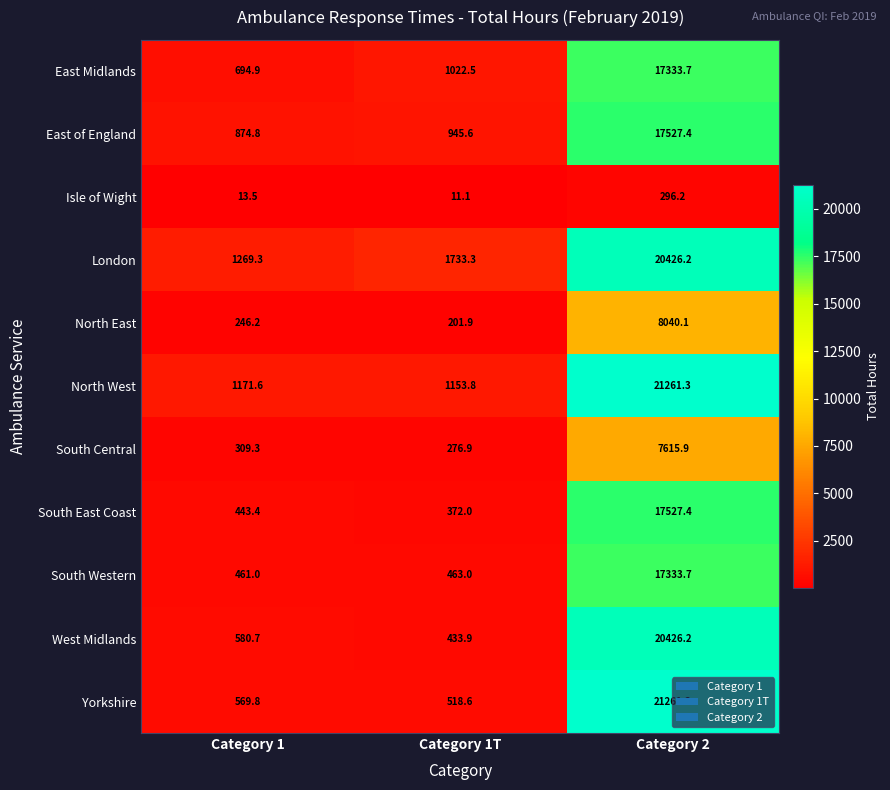

True or false: North West has a value of 1153.8 at Category 1T.

True